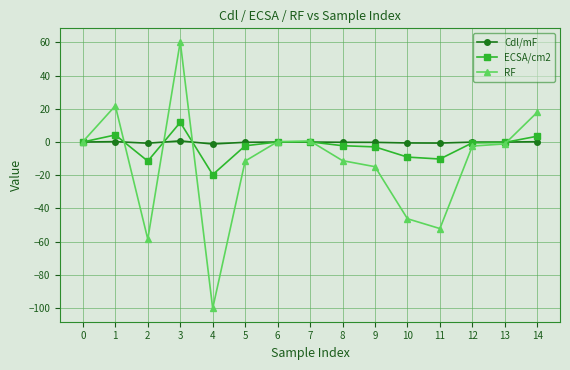

Which series has the largest range (max minus min)?

RF